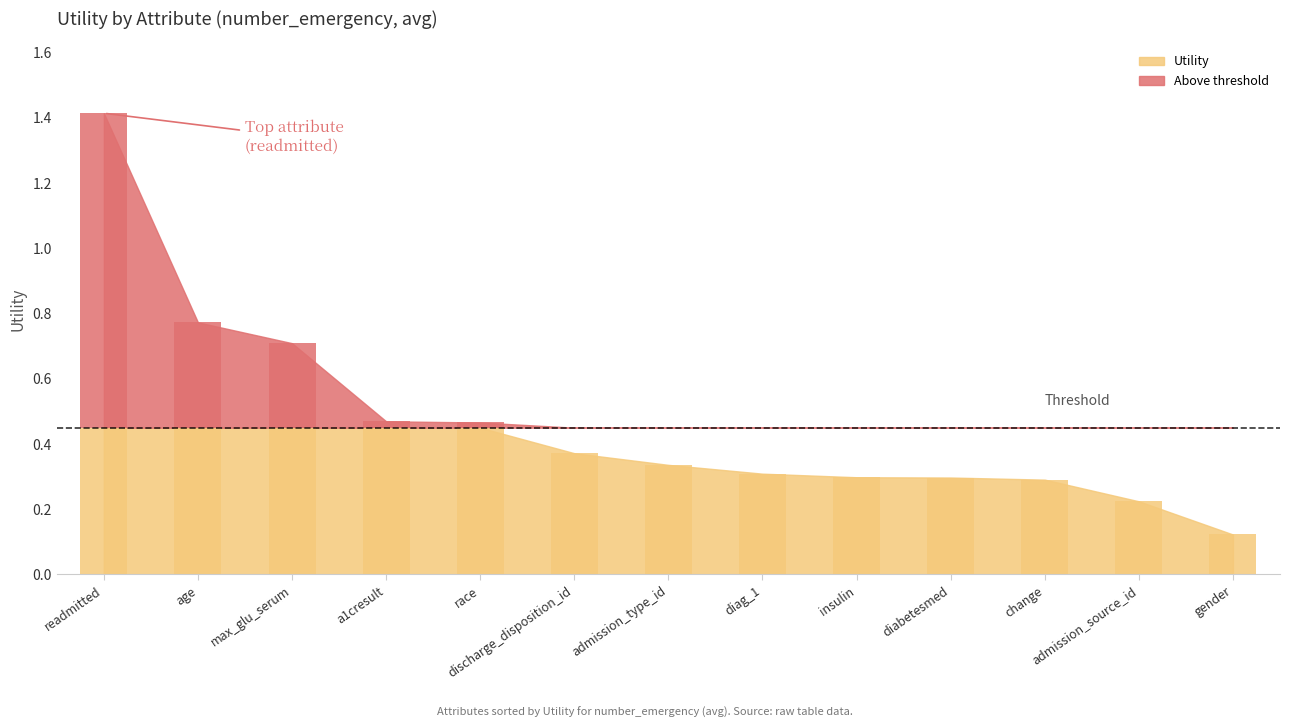

What is the sum of the values at max_glu_serum and admission_type_id?

1.0